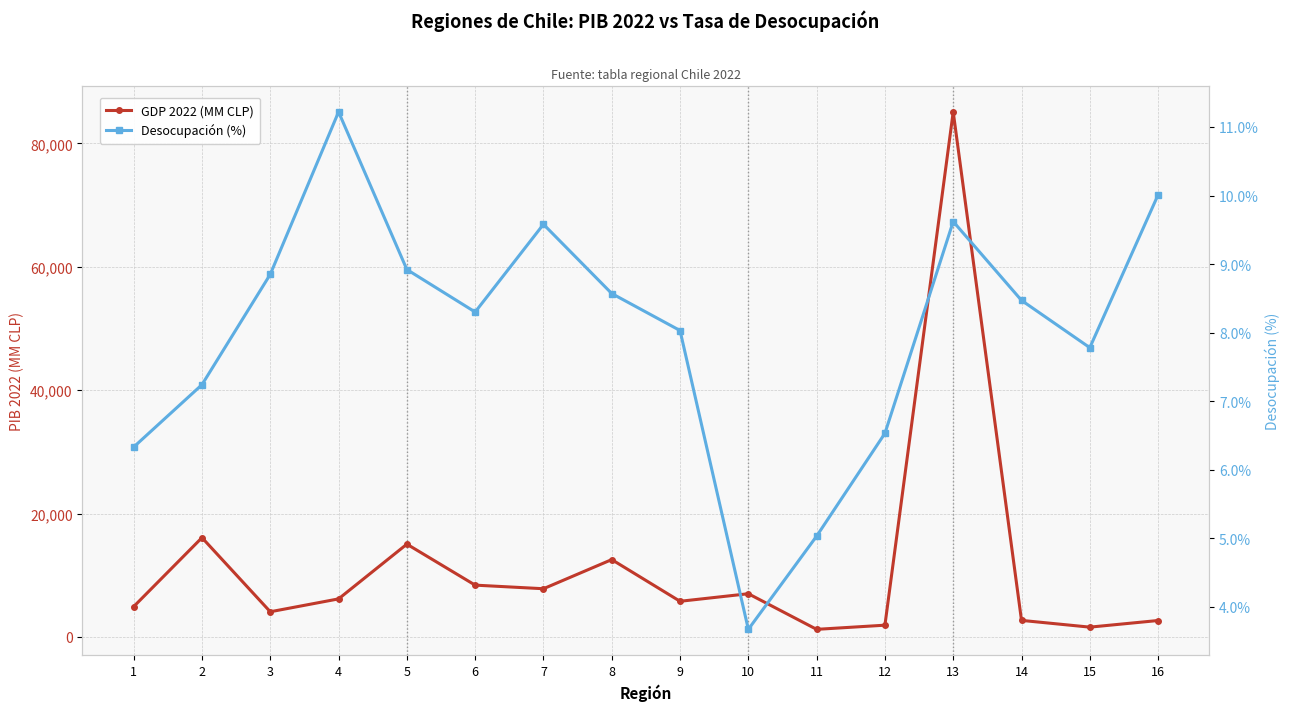

What is the minimum value for Desocupación (%)?

3.7